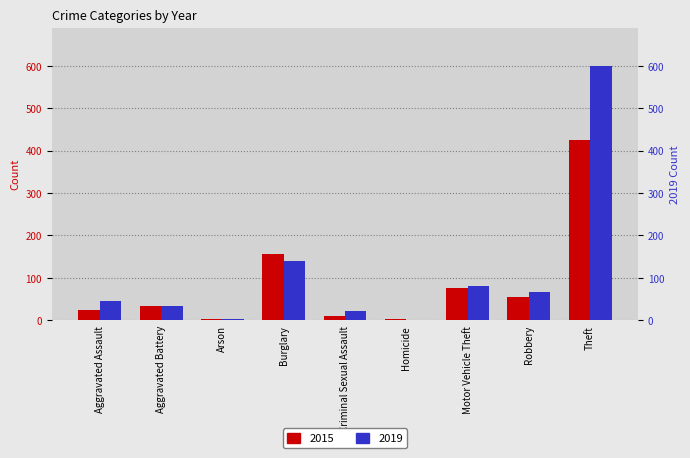

Between Robbery and Motor Vehicle Theft, which is larger?

Motor Vehicle Theft